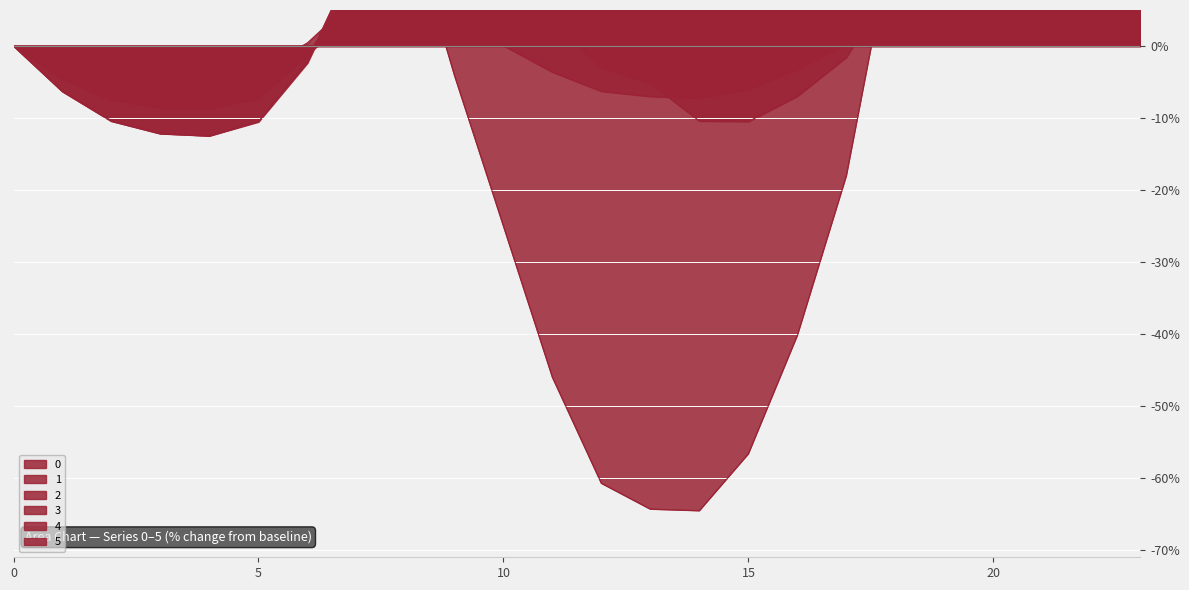

What is the smallest value displayed?

-64.6